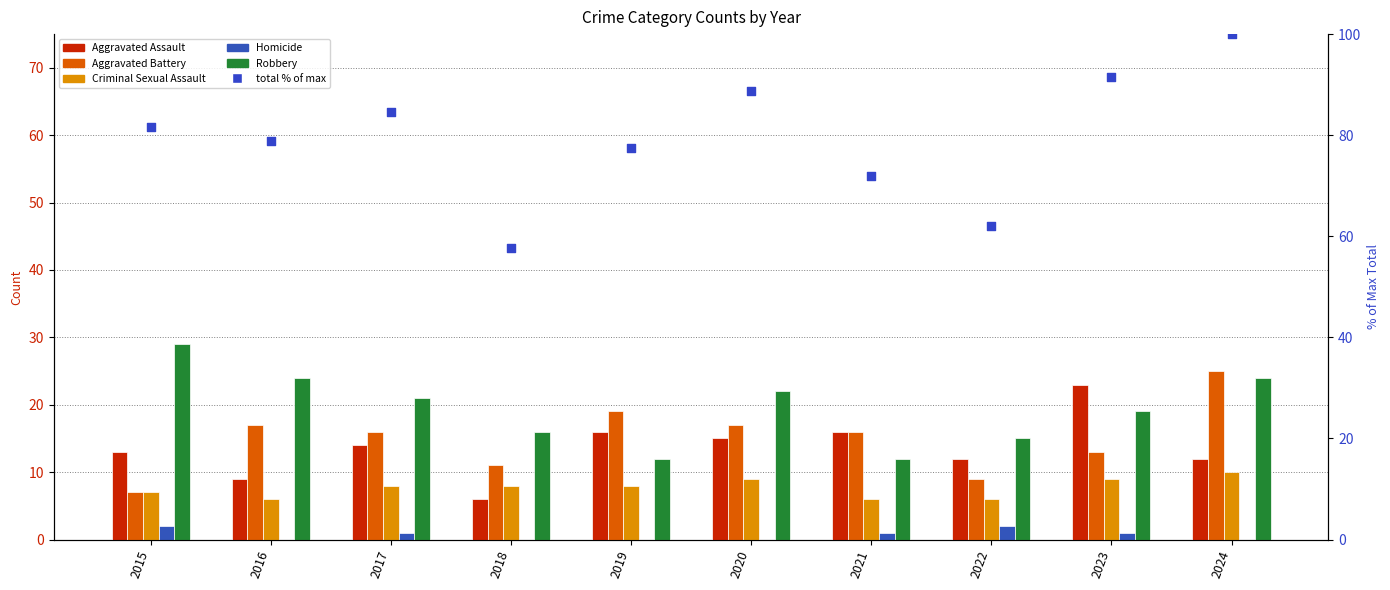

Which series has the largest Y range (max minus min)?

total % of max